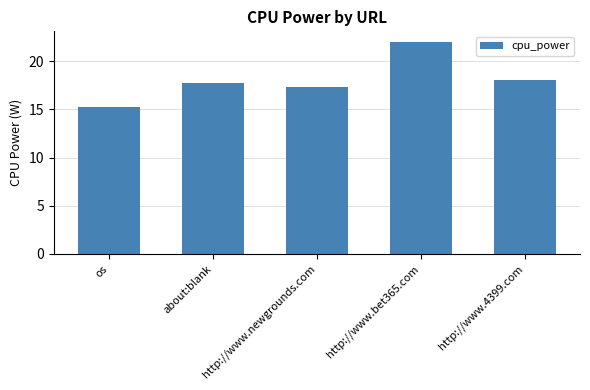

Reading left to right, what are all the values shown in this chart?

15.2	17.7	17.3	22.0	18.1